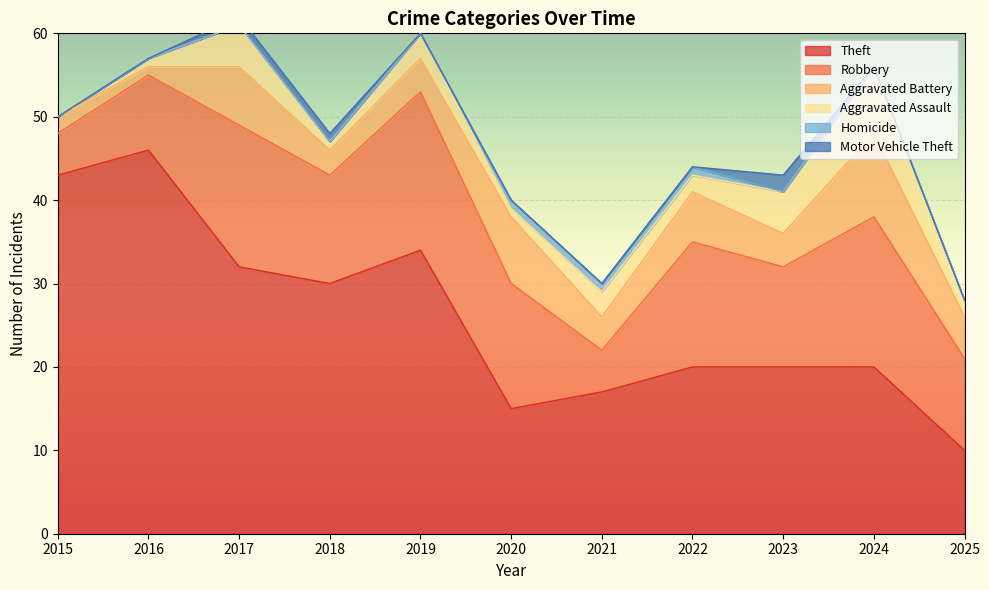

What is the approximate value of Motor Vehicle Theft at 2018?

1